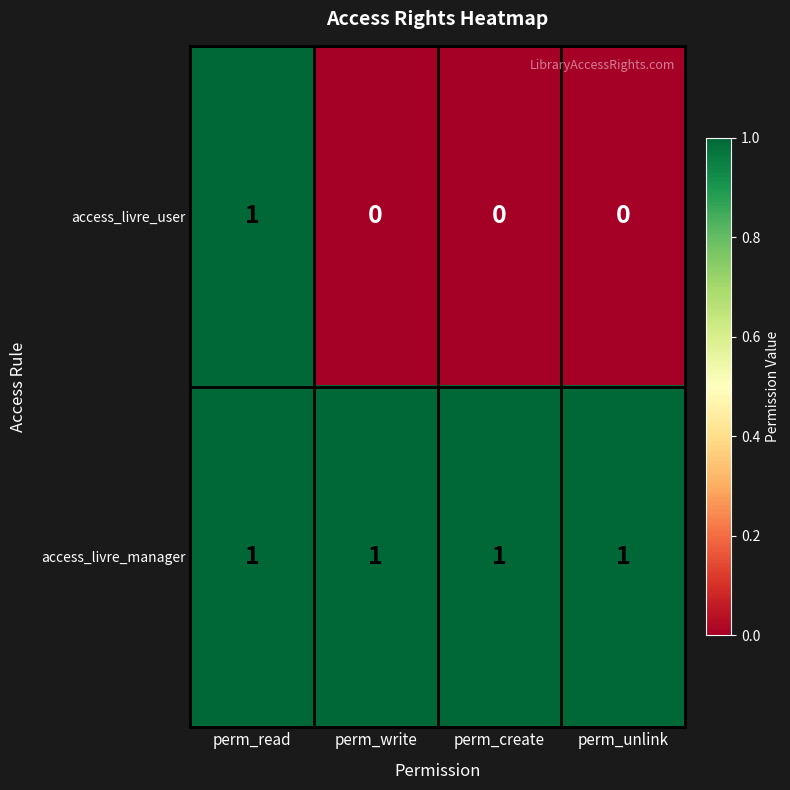

Reading left to right, extract all data points from this chart.

access_livre_user: 1	0	0	0
access_livre_manager: 1	1	1	1